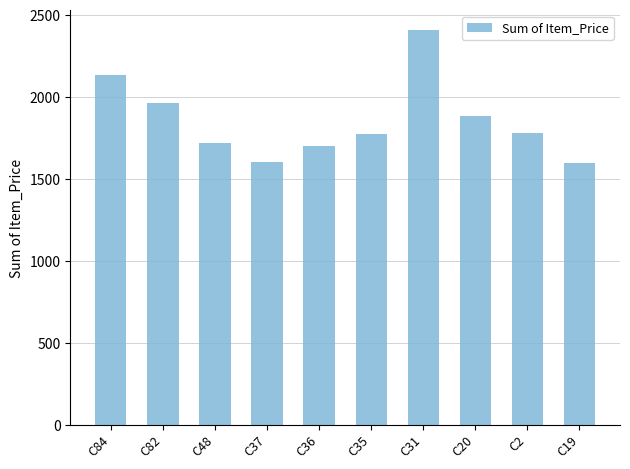

True or false: the data shows 1594 at C19.

True